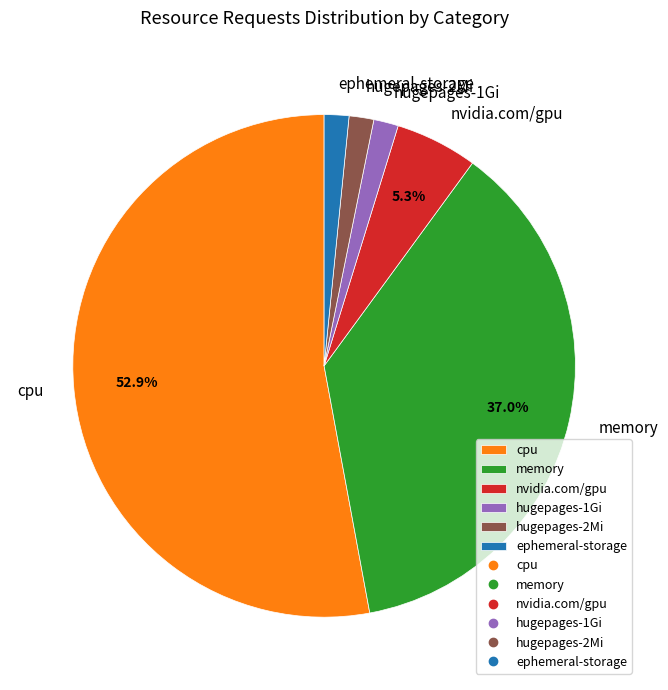

Between nvidia.com/gpu and hugepages-1Gi, which is larger?

nvidia.com/gpu